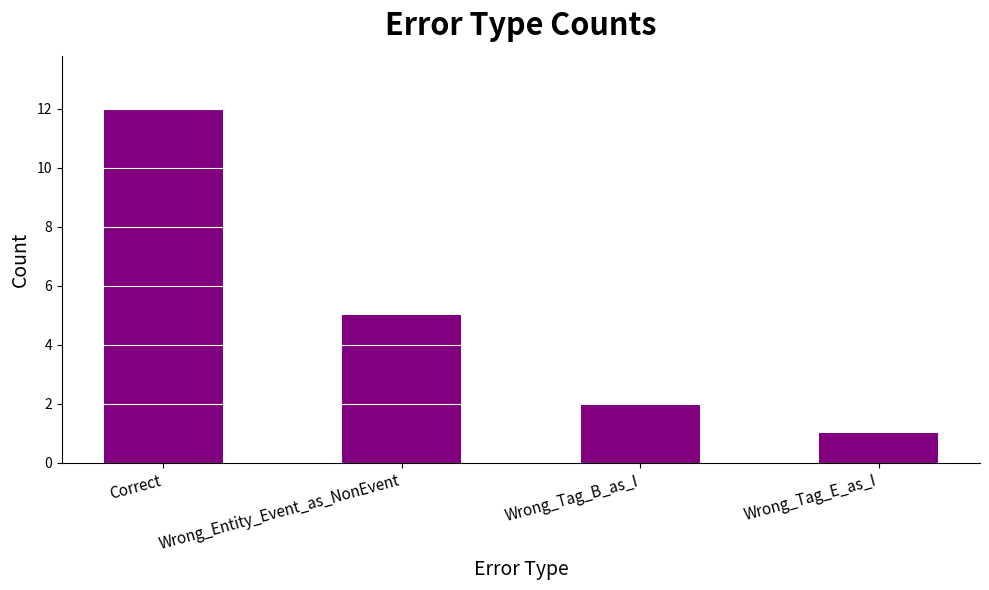

What is the label of the 4th bar from the right?

Correct